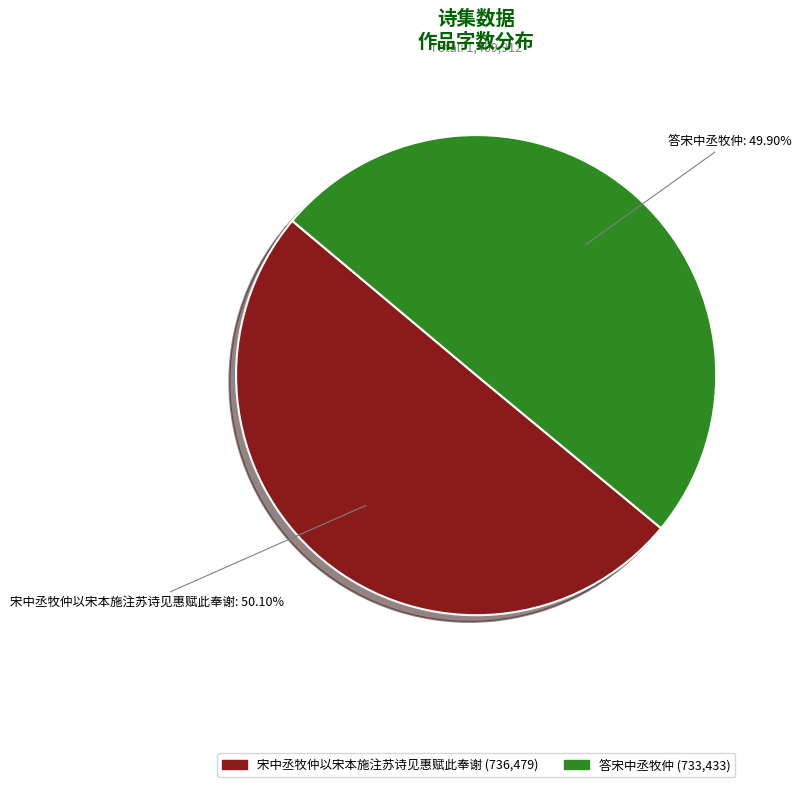

How many segments does this pie chart have?

2